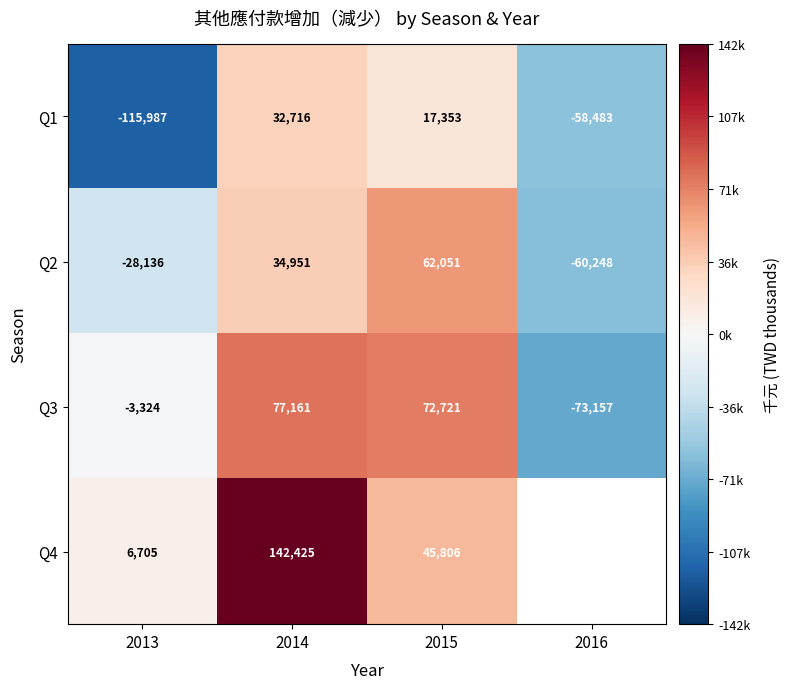

Is it true that Q4 equals 1513.7 at 2013?

False